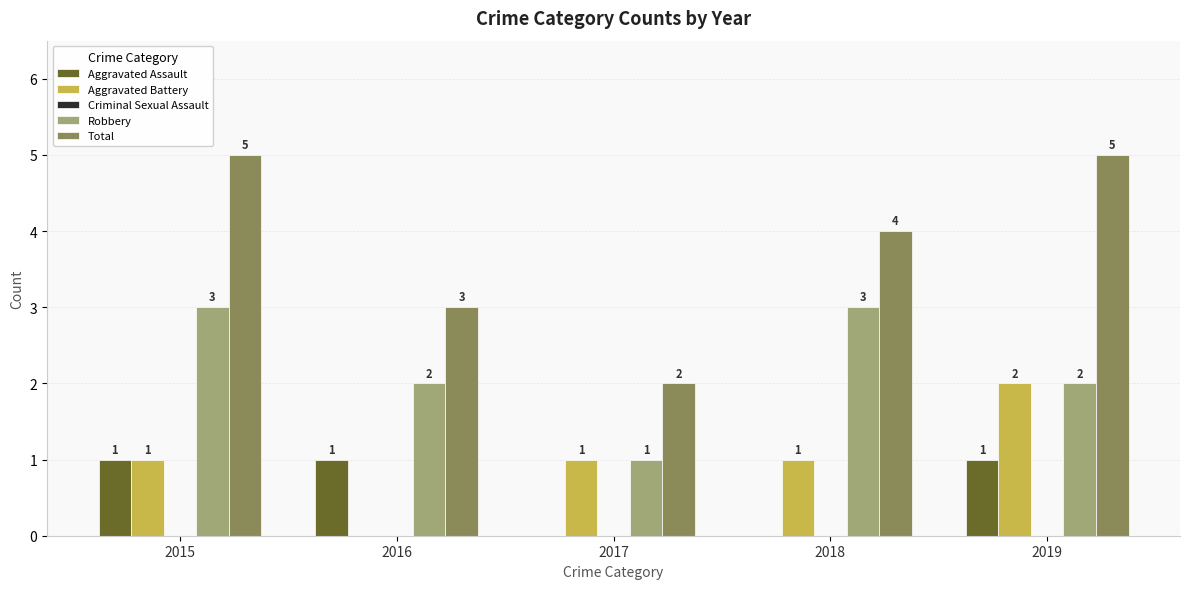

What is the greatest value displayed?

5